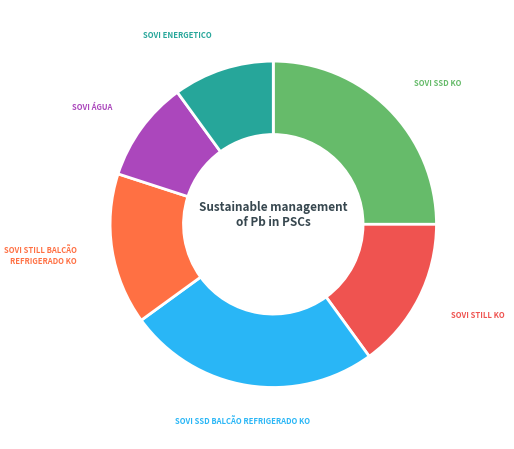

Does SOVI STILL KO represent more than half of the total?

No